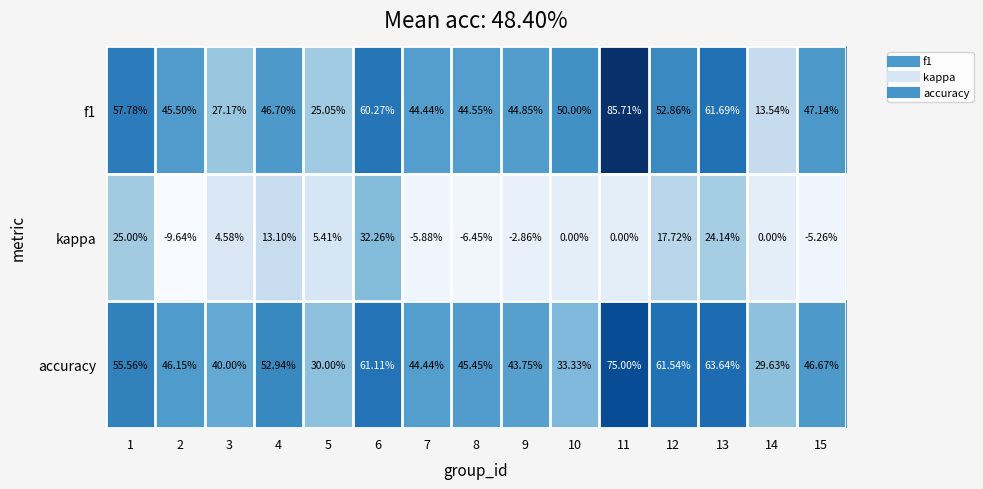

Which series has the largest total across all categories?

accuracy